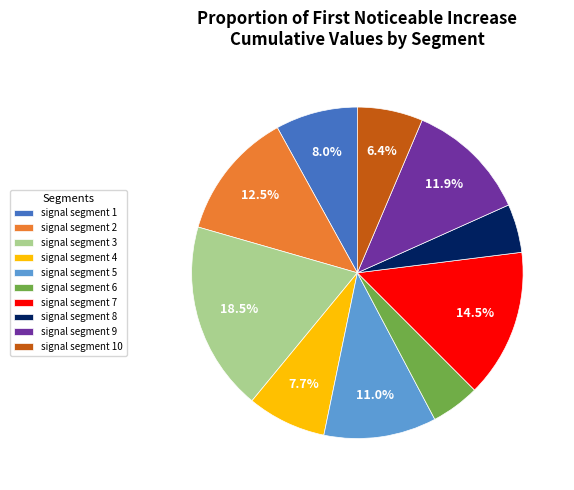

Is it true that signal segment 10 is 6% of the pie?

True